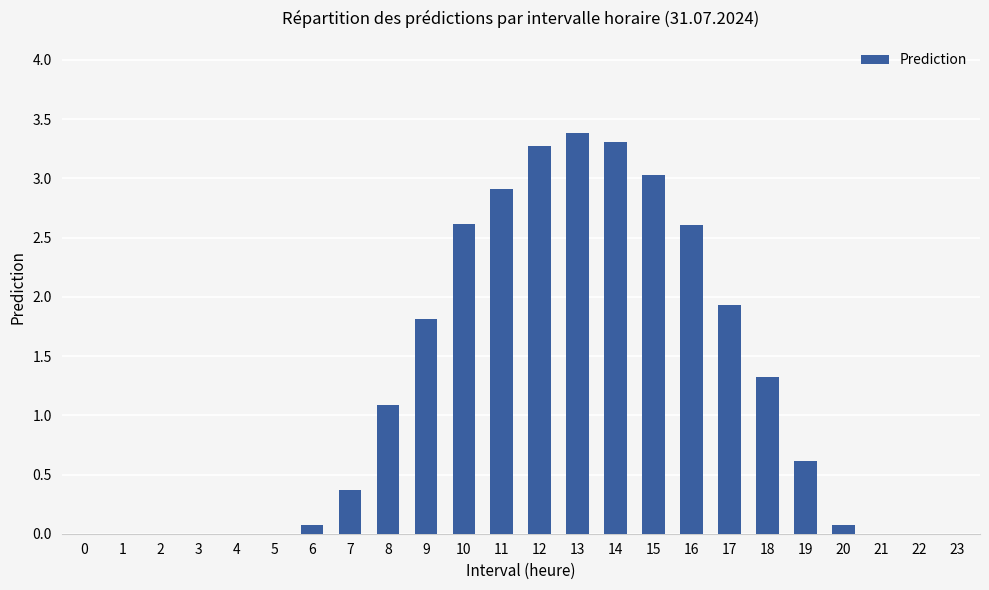

What is the greatest value displayed?

3.4